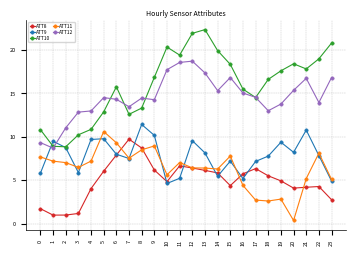

How many values in the ATT11 series are below 7?

12